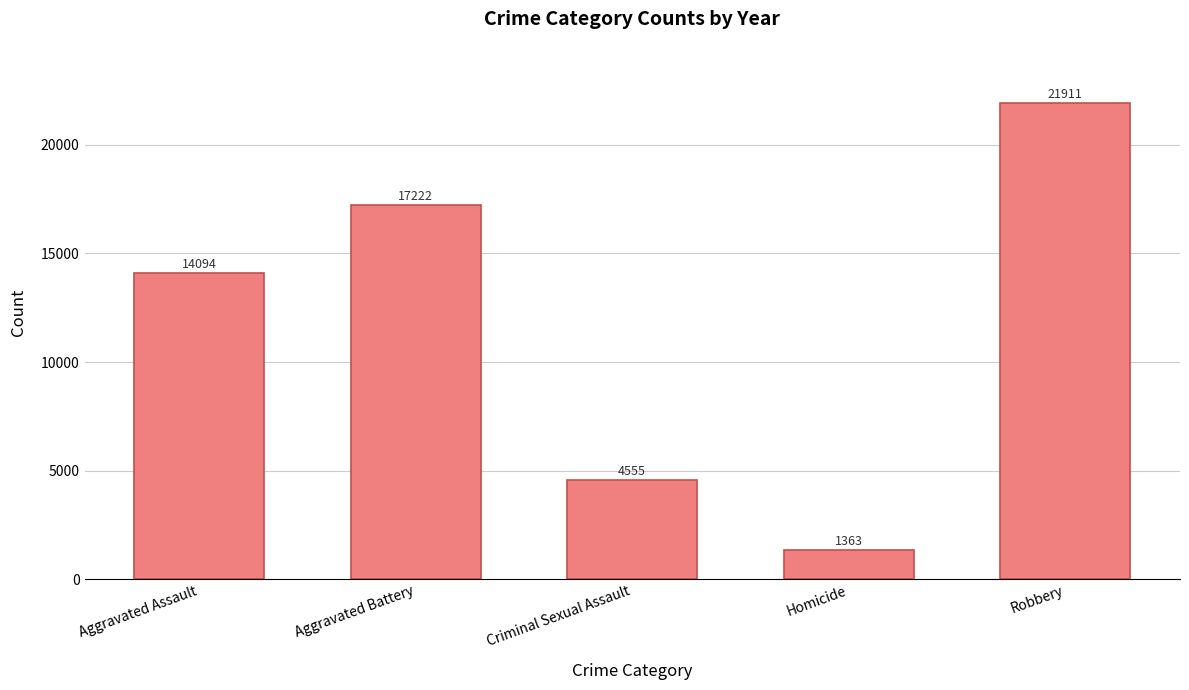

What is the difference between the values at Aggravated Assault and Aggravated Battery?

3128